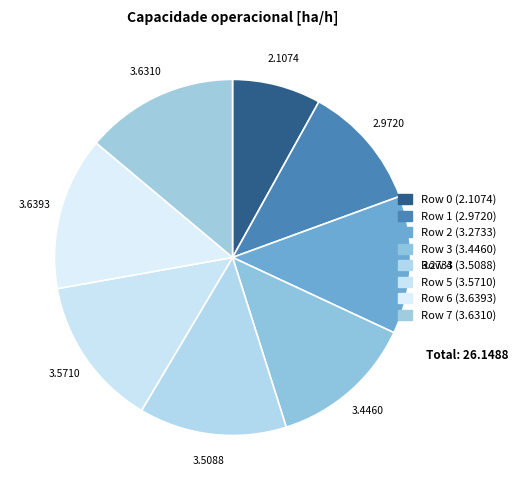

Does Row 7 represent more than half of the total?

No